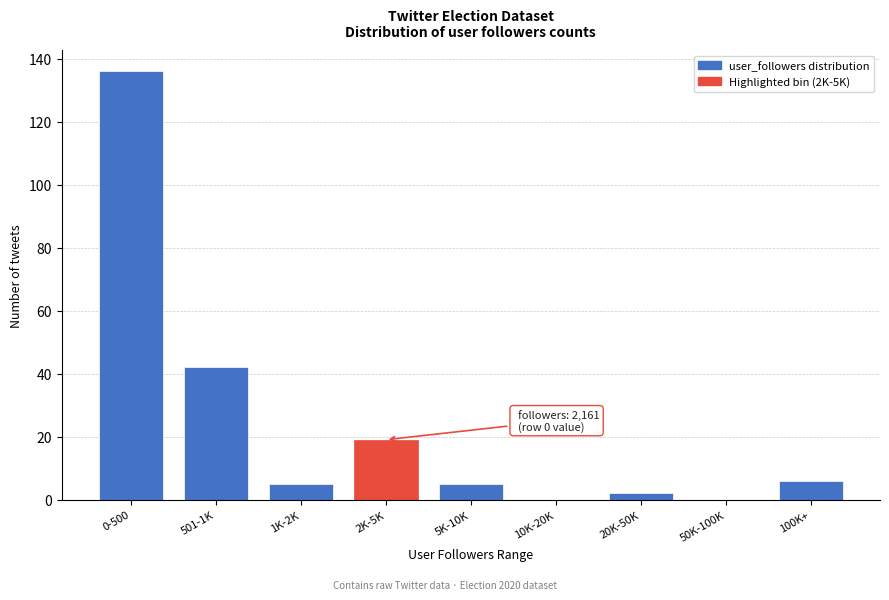

Reading right to left, transcribe all the data shown in this chart.

100K+=6	50K-100K=0	20K-50K=2	10K-20K=0	5K-10K=5	2K-5K=19	1K-2K=5	501-1K=42	0-500=136